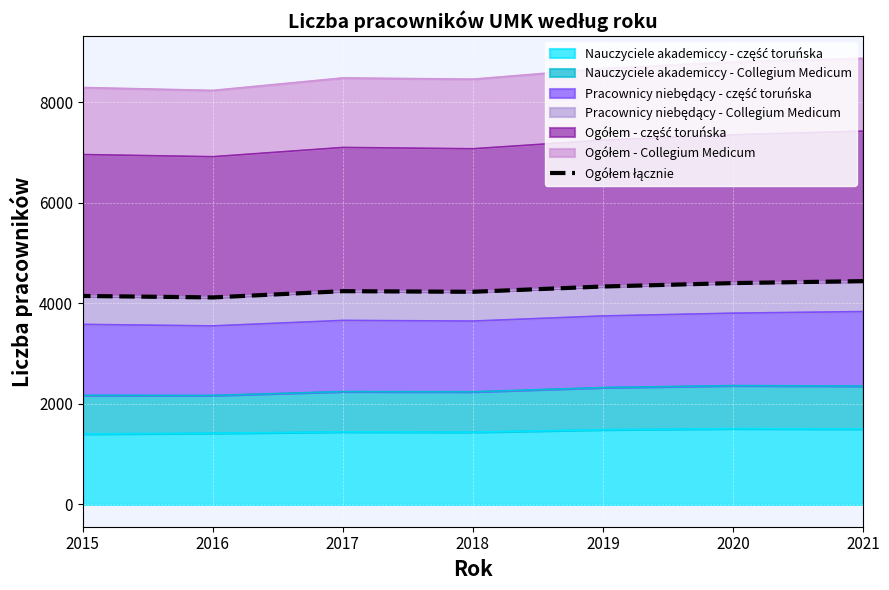

At which category does the chart reach its minimum across all series?

2016